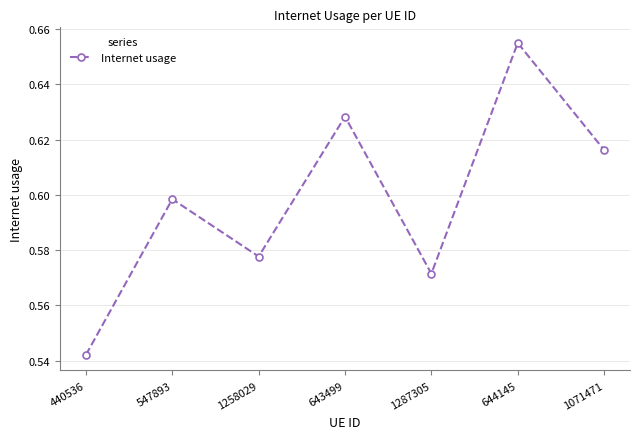

What is the difference between the maximum and minimum values?

0.1